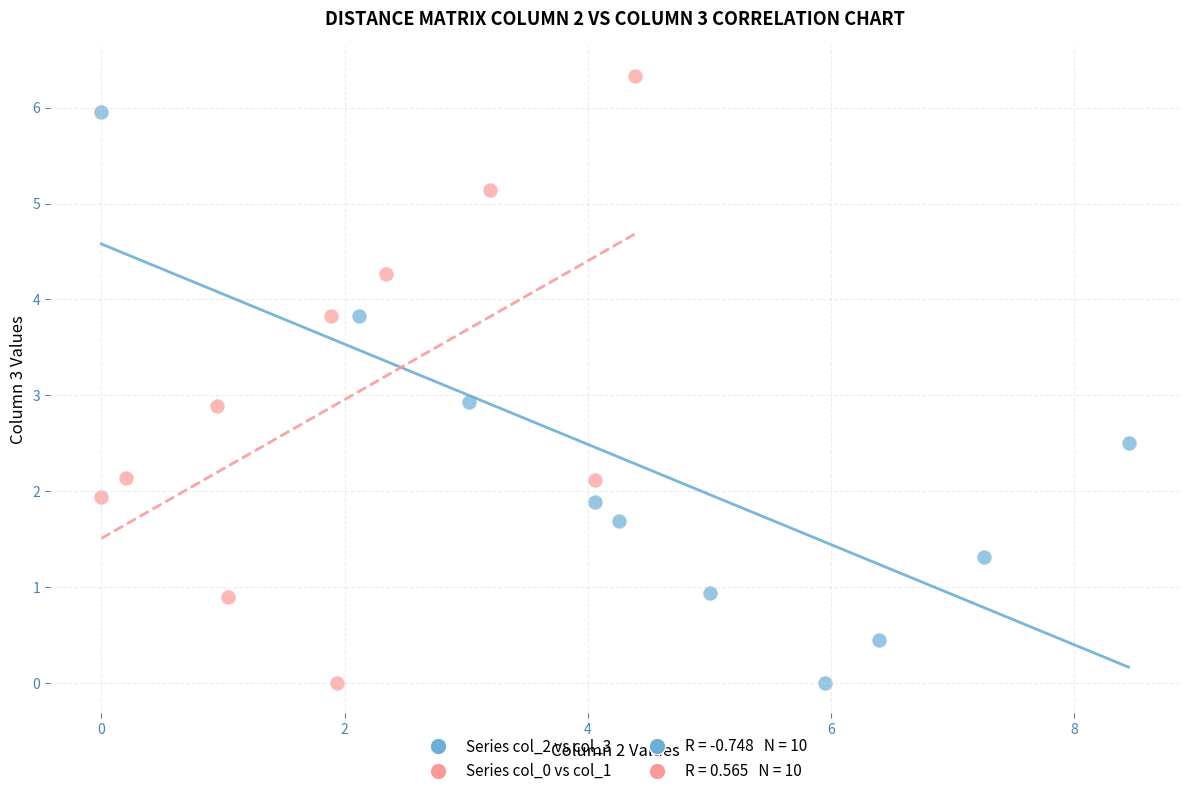

Which series has the largest Y range (max minus min)?

Series col_0 vs col_1